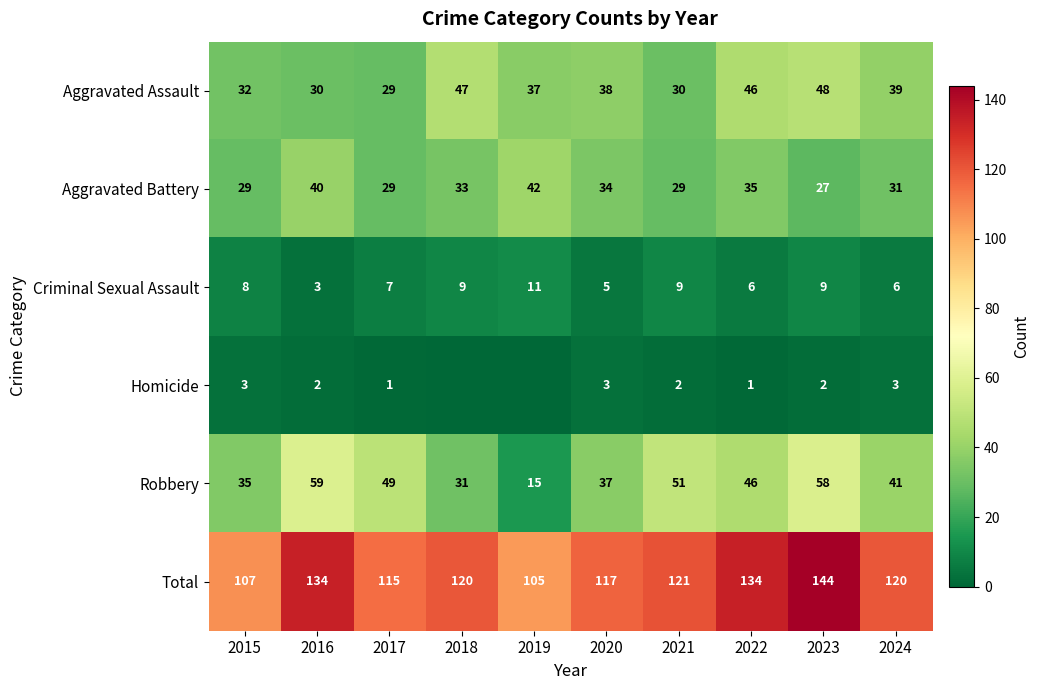

What is the difference between the Aggravated Battery values at 2019 and 2022?

7